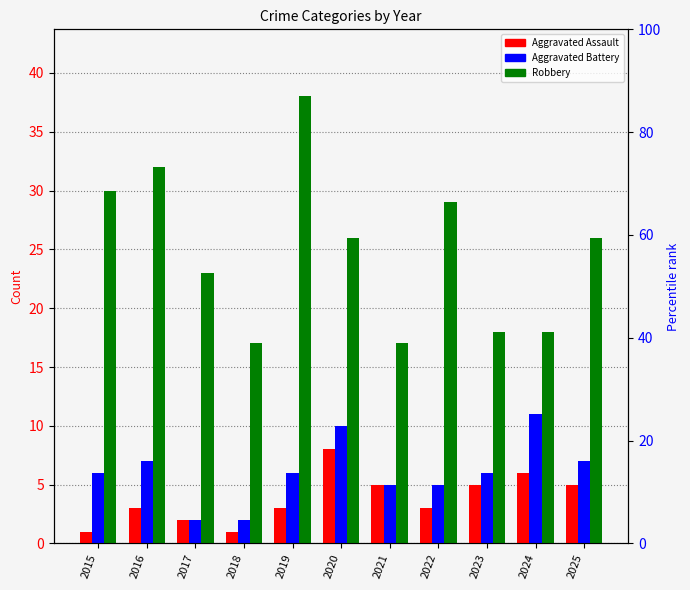

List the labels in order of Aggravated Battery value, largest first.

2024, 2020, 2016, 2025, 2015, 2019, 2023, 2021, 2022, 2017, 2018